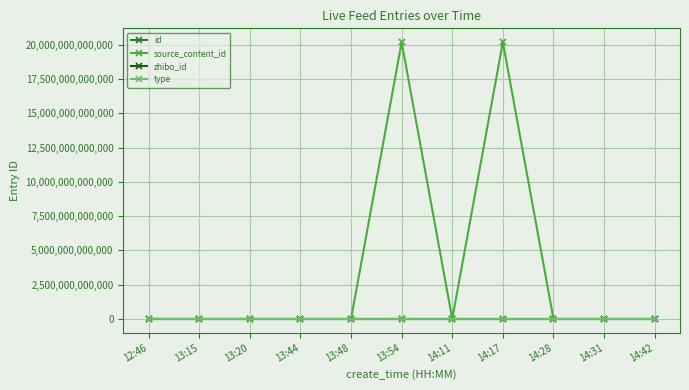

At 13:48, list the series in order from largest to smallest.

id, zhibo_id, source_content_id, type